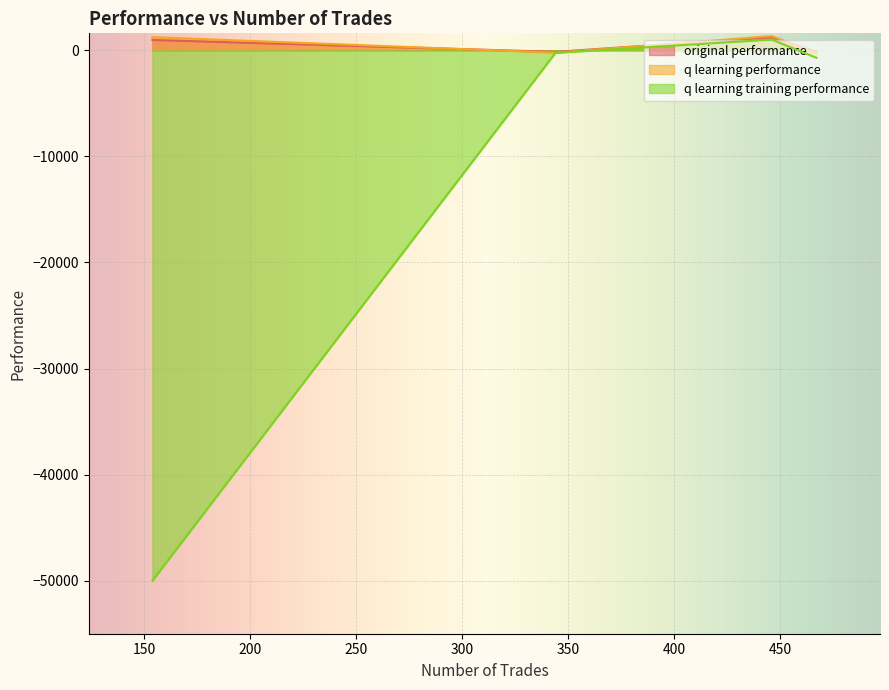

What is the difference between the original performance values at 446 and 467?

1559.3